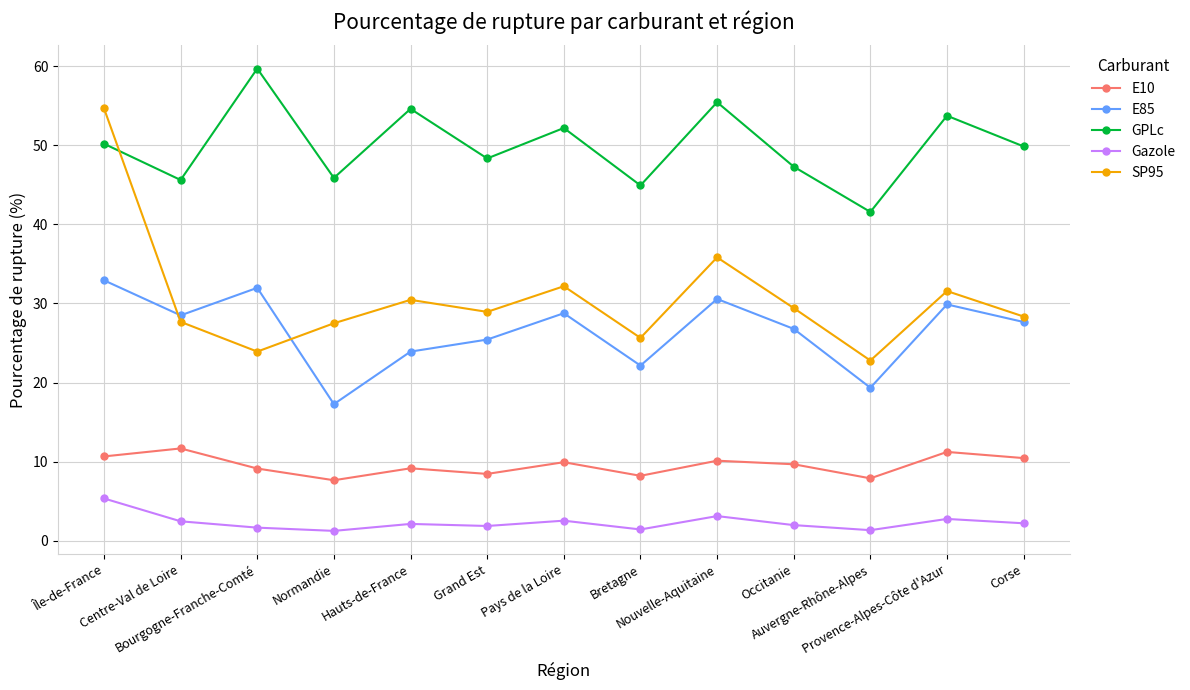

What is the value of the Gazole point at the 10th from the left?

2.0